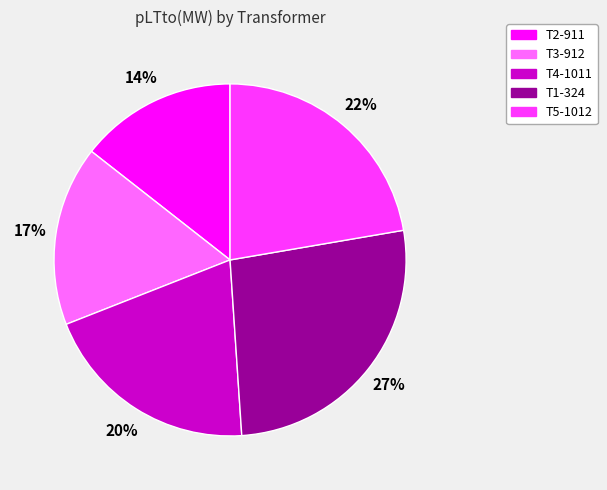

Rank the categories by value from lowest to highest.

T2-911, T3-912, T4-1011, T5-1012, T1-324